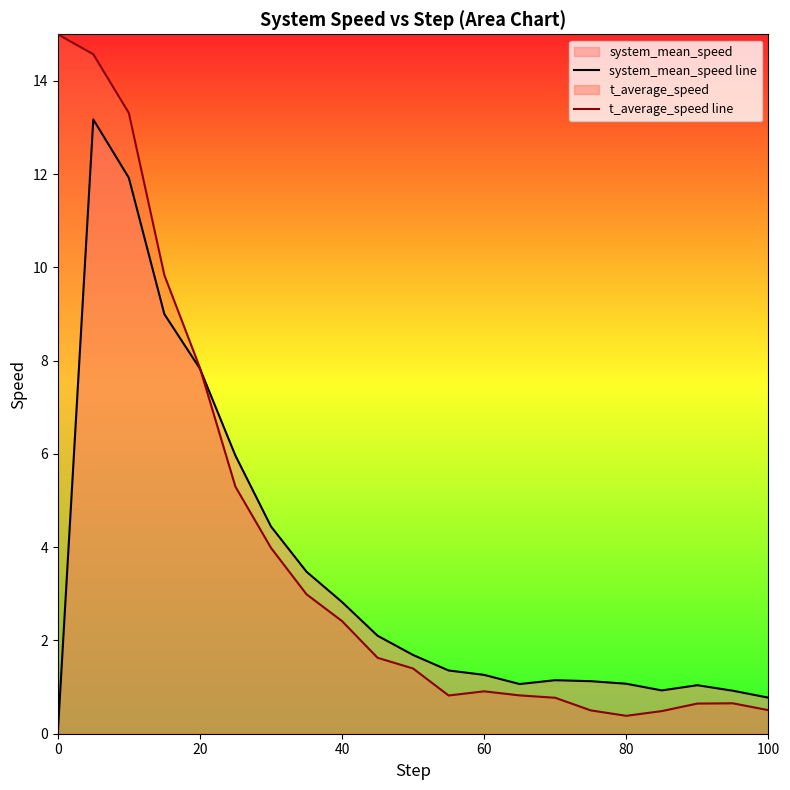

List the series in order of their peak value, lowest first.

system_mean_speed line, t_average_speed line